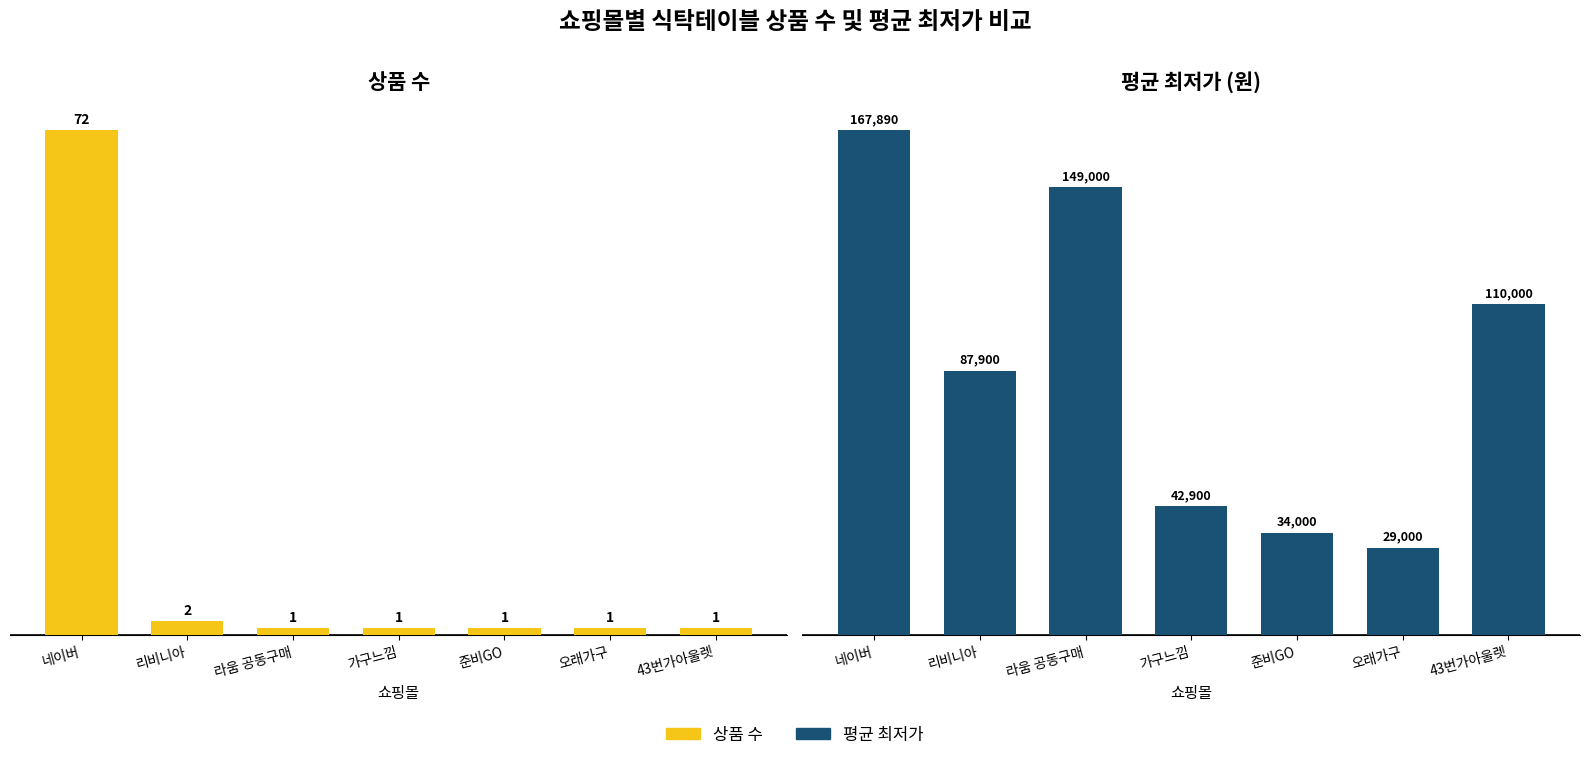

The value of 상품 수 at 오래가구 is 2. True or false?

False